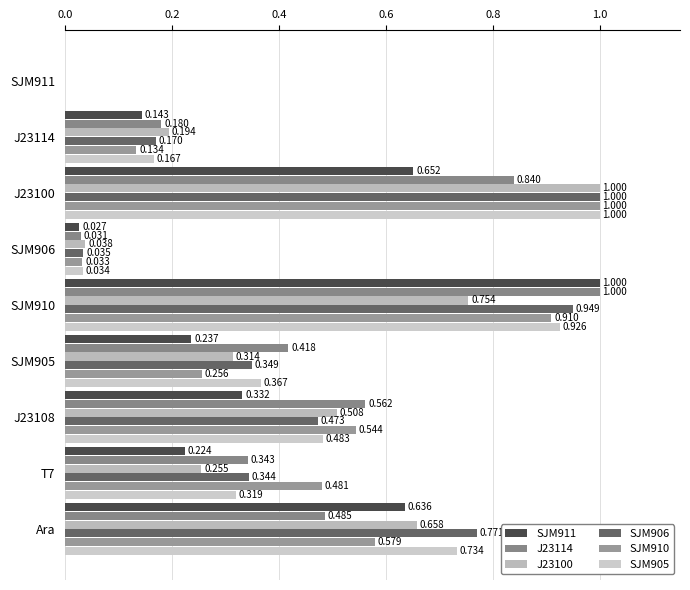

How many series are shown in this chart?

6